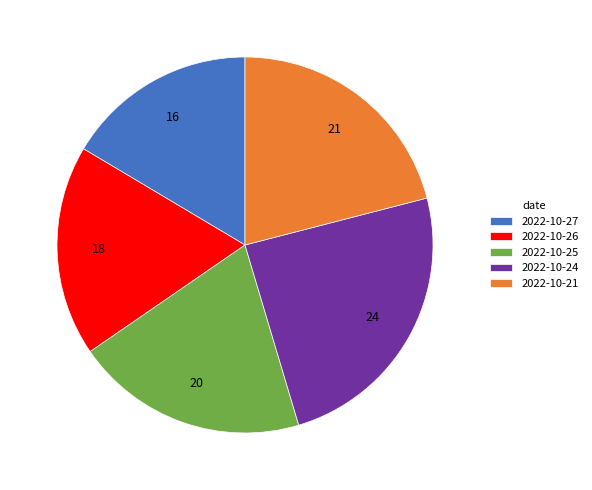

How many segments does this pie chart have?

5